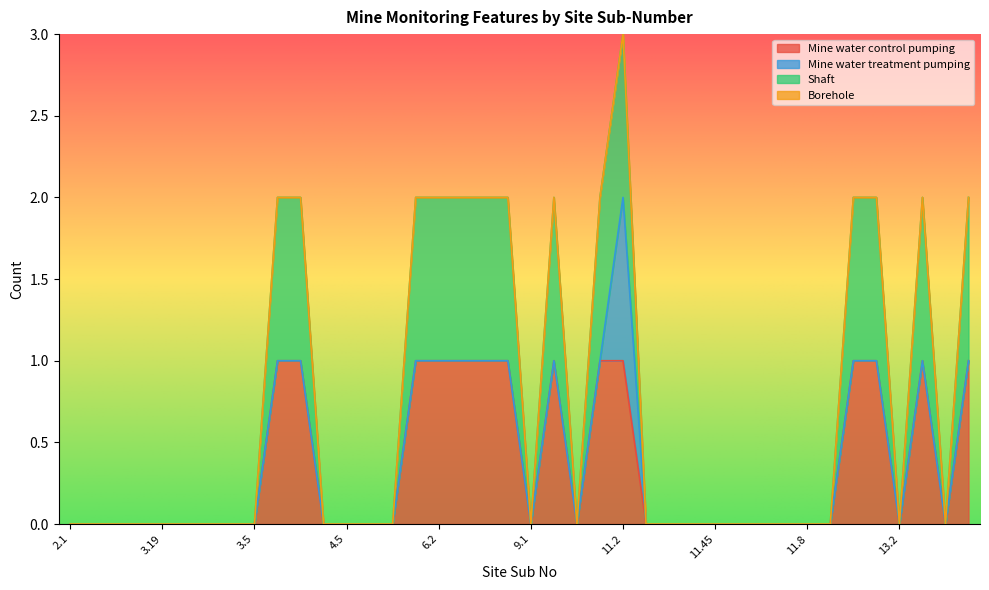

At how many categories does at least one series exceed 0?

14